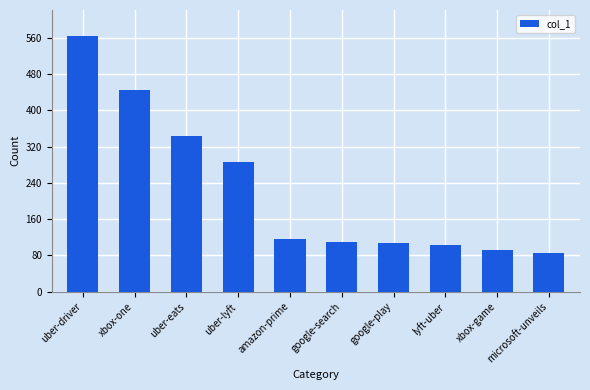

What is the difference between the values at uber-eats and google-play?

237